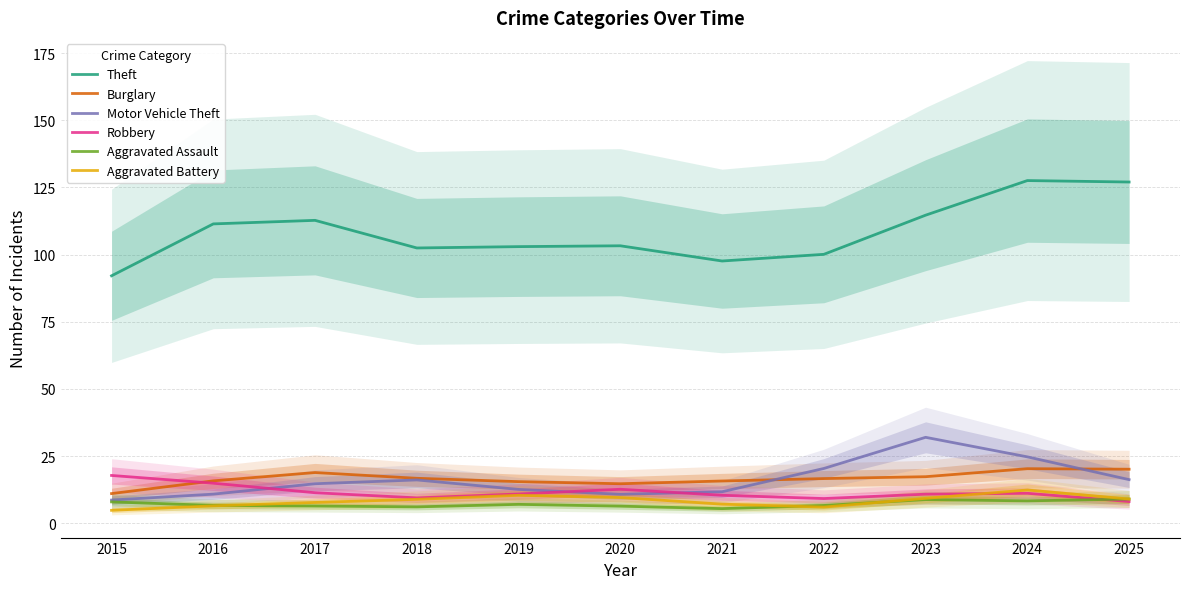

What are all the series names shown in the legend?

Theft, Burglary, Motor Vehicle Theft, Robbery, Aggravated Assault, Aggravated Battery